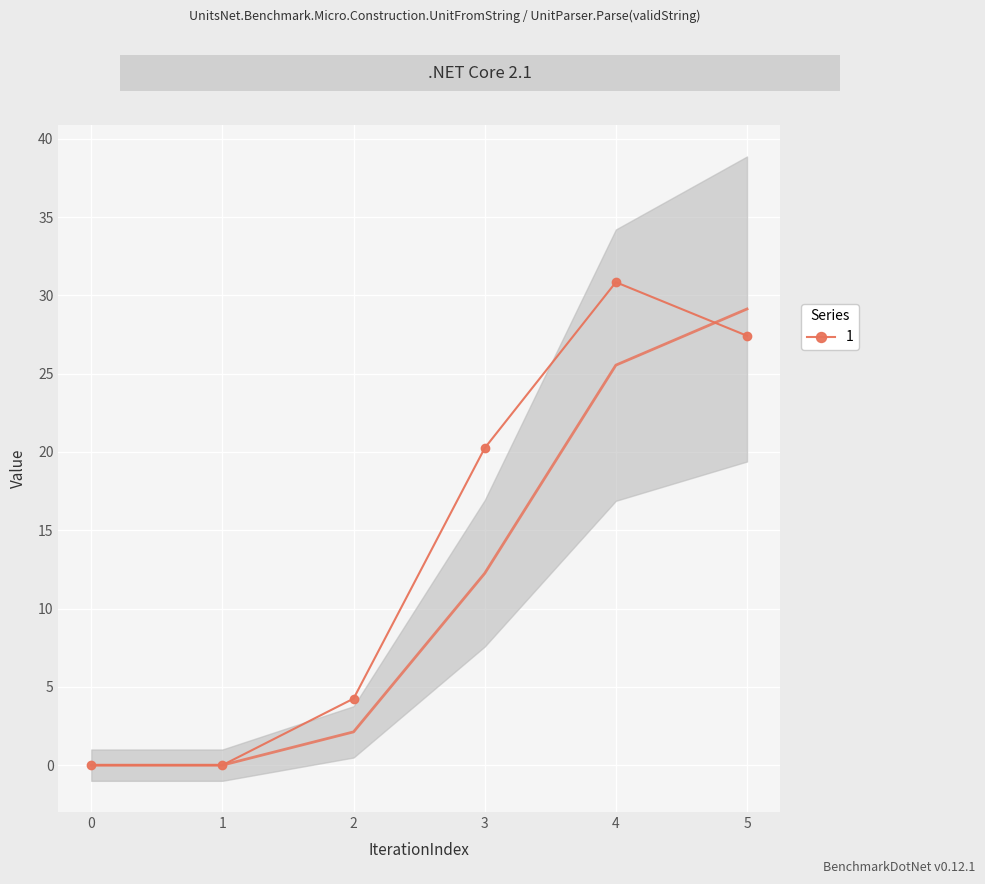

Reading left to right, extract all data points from this chart.

0=0.0	1=0.0	2=4.2	3=20.2	4=30.8	5=27.4